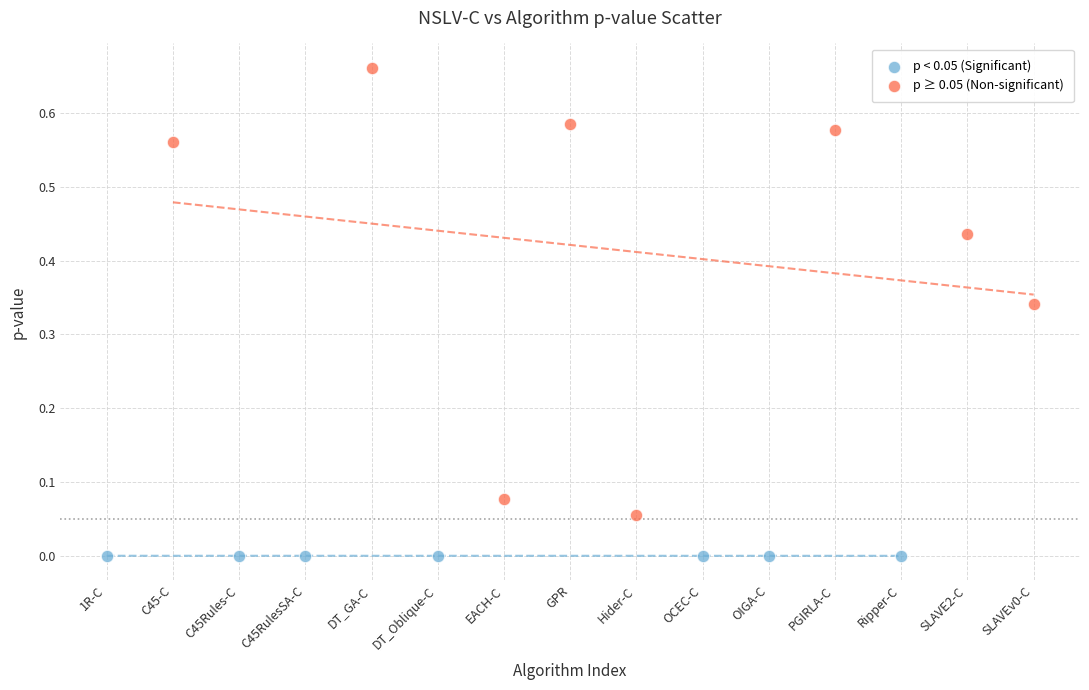

Which series reaches the maximum Y coordinate?

p ≥ 0.05 (Non-significant)